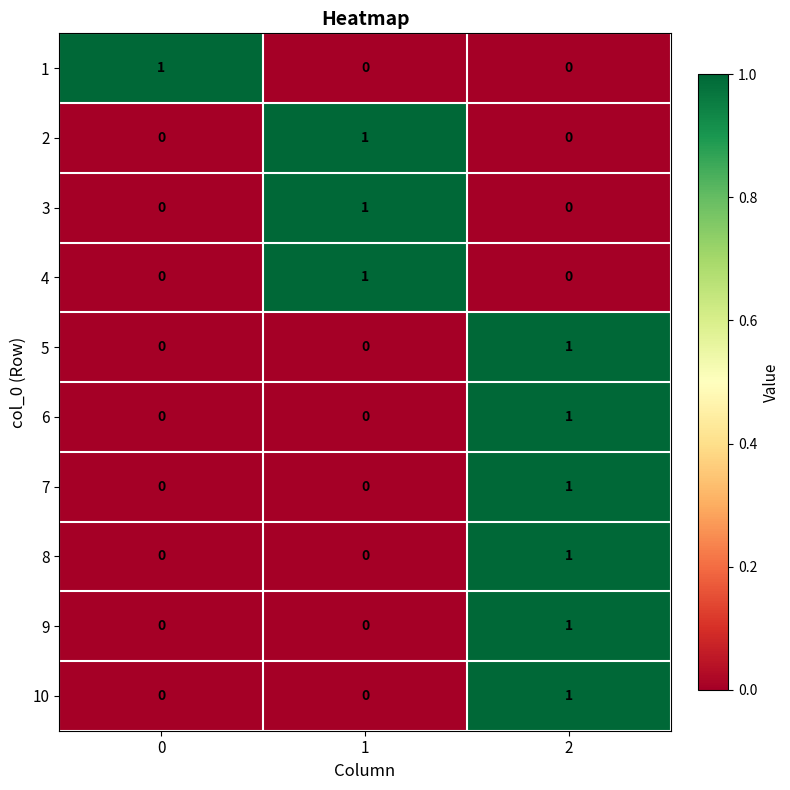

Count the 8 values in the range 0 to 1.

3